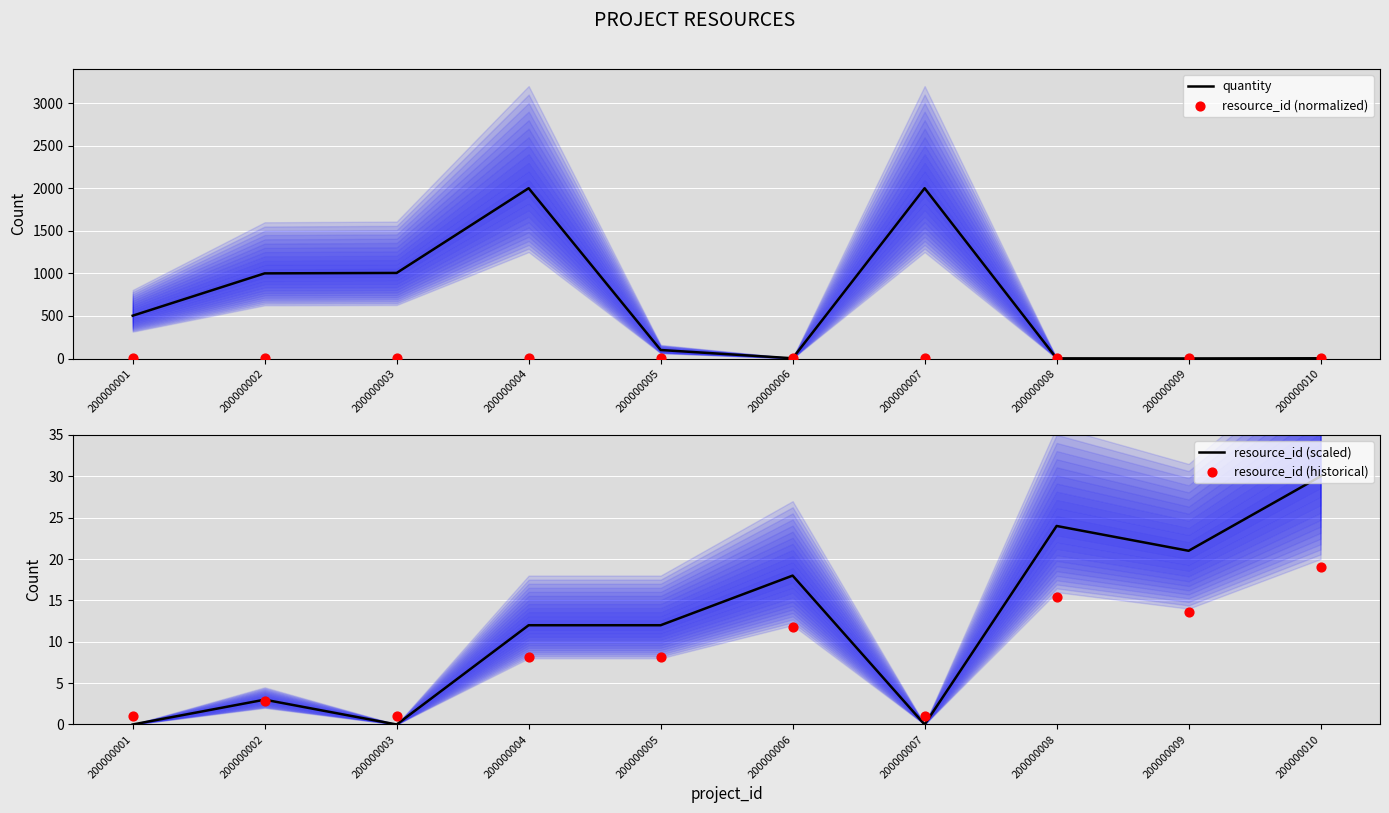

Which series reaches the maximum Y coordinate?

quantity